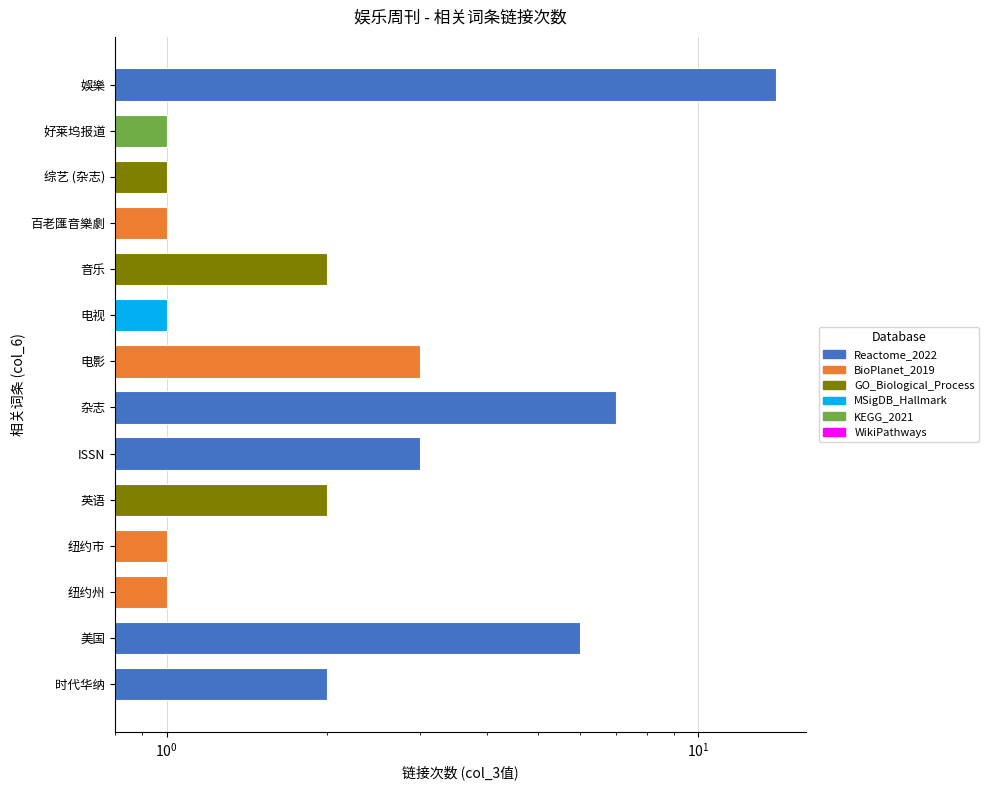

Reading left to right, transcribe all the data shown in this chart.

2	6	1	1	2	3	7	3	1	2	1	1	1	14